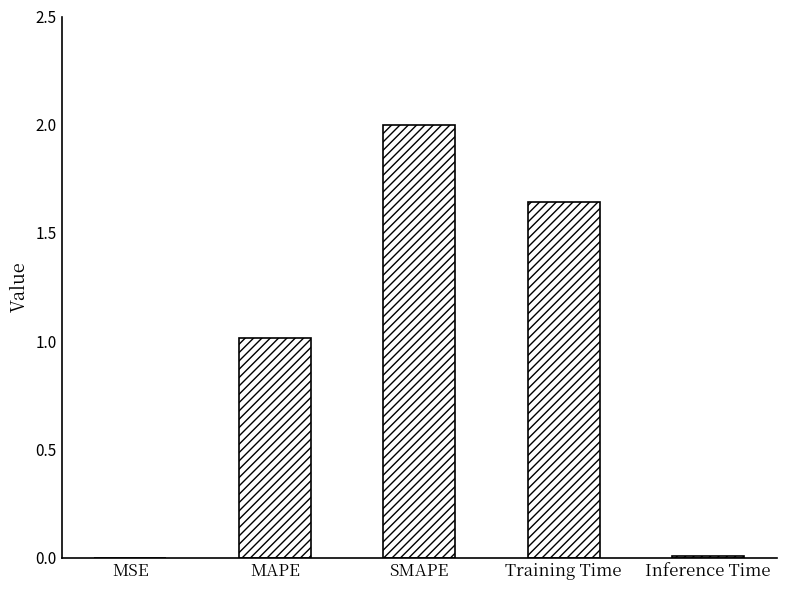

What is the change in value from MSE to SMAPE?

+2.0